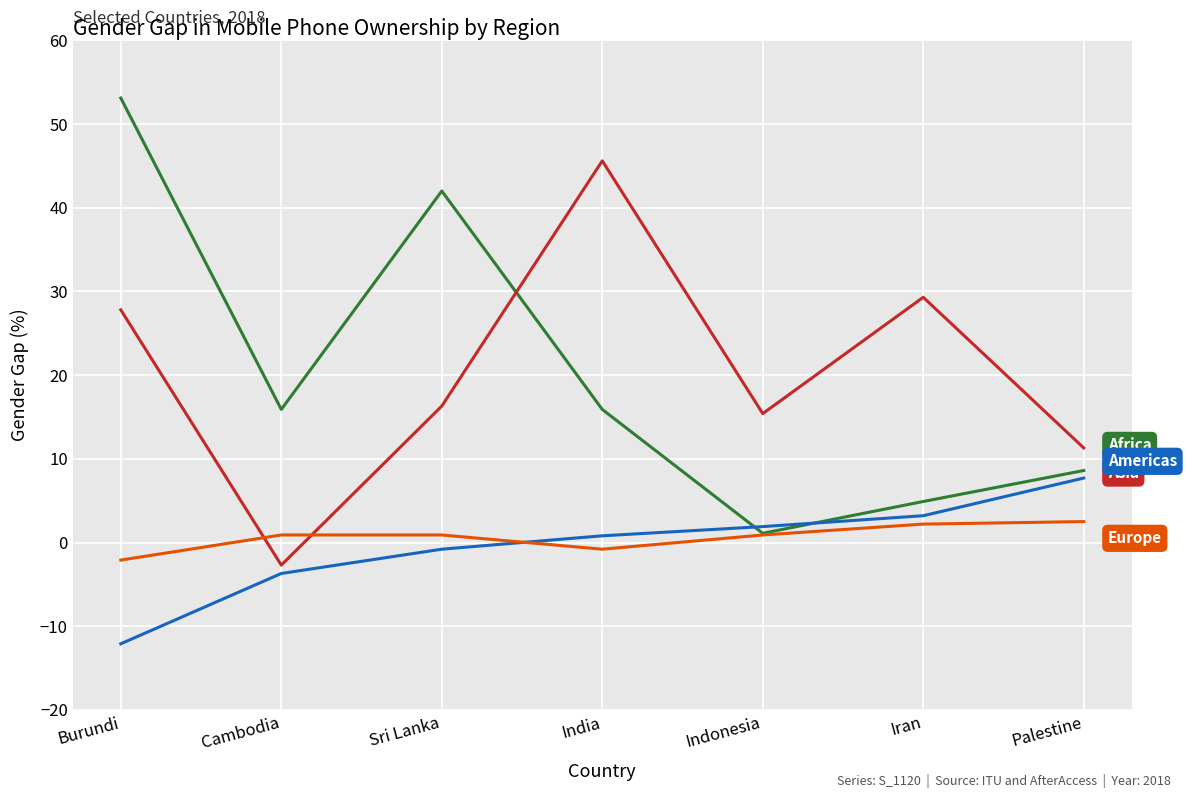

What is the total value across all series at Palestine?

30.1